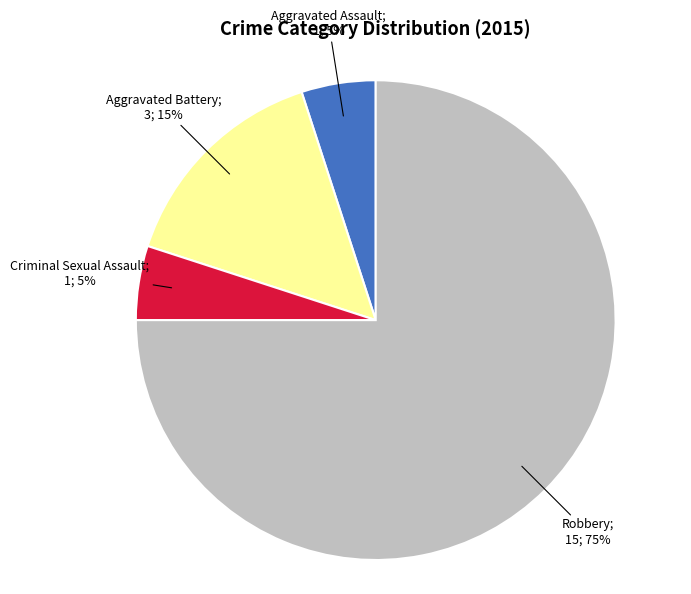

To the nearest percent, what is the difference between the largest and smallest slice percentages?

70%